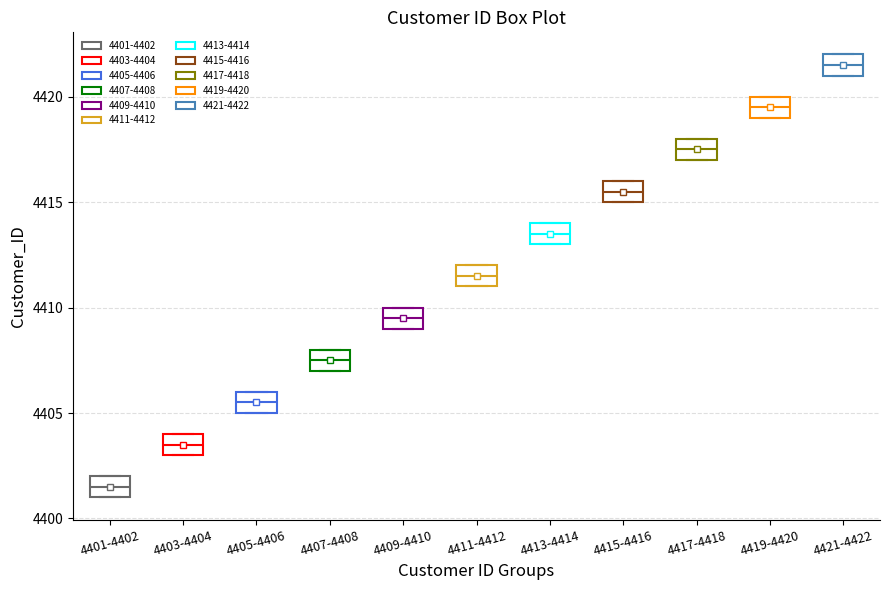

Where is the upper edge of the box for 4415-4416 on the y-axis? The values are not printed on the chart, so give them approximately, as read against the axis.

4416.0